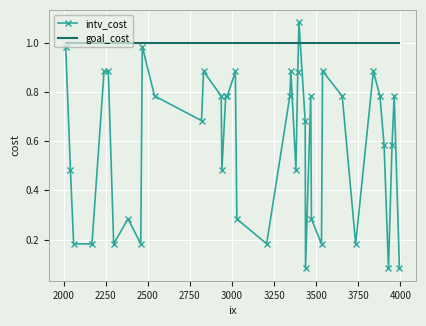

Which series has the widest spread of values?

intv_cost